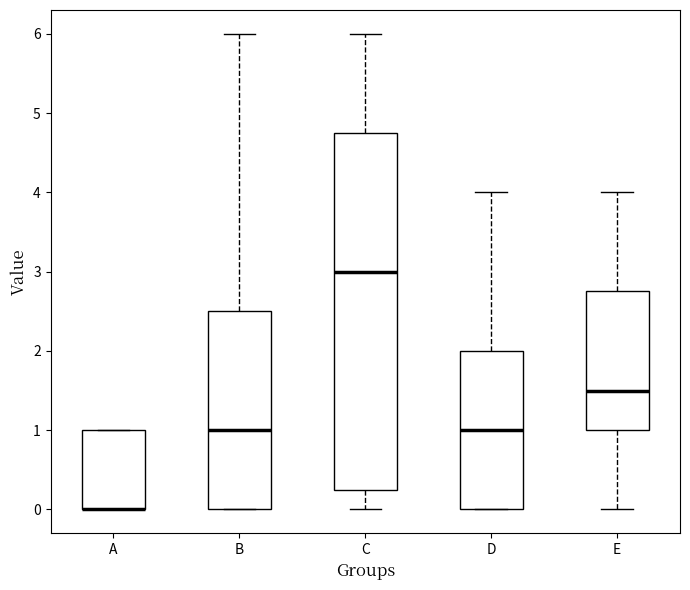

Reading left to right, transcribe this box plot: for each box, give where its median line is, the range the box spans, and where its two whiskers end, as read against the y-axis. The values are not printed on the chart, so give them approximately, as read against the axis.

A: median 0.0 (drawn on the box's lower edge), box 0.0 to 1.0, whiskers 0.0 to 1.0
B: median 1.0, box 0.0 to 2.5, whiskers 0.0 to 6.0
C: median 3.0, box 0.3 to 4.8, whiskers 0.0 to 6.0
D: median 1.0, box 0.0 to 2.0, whiskers 0.0 to 4.0
E: median 1.5, box 1.0 to 2.8, whiskers 0.0 to 4.0